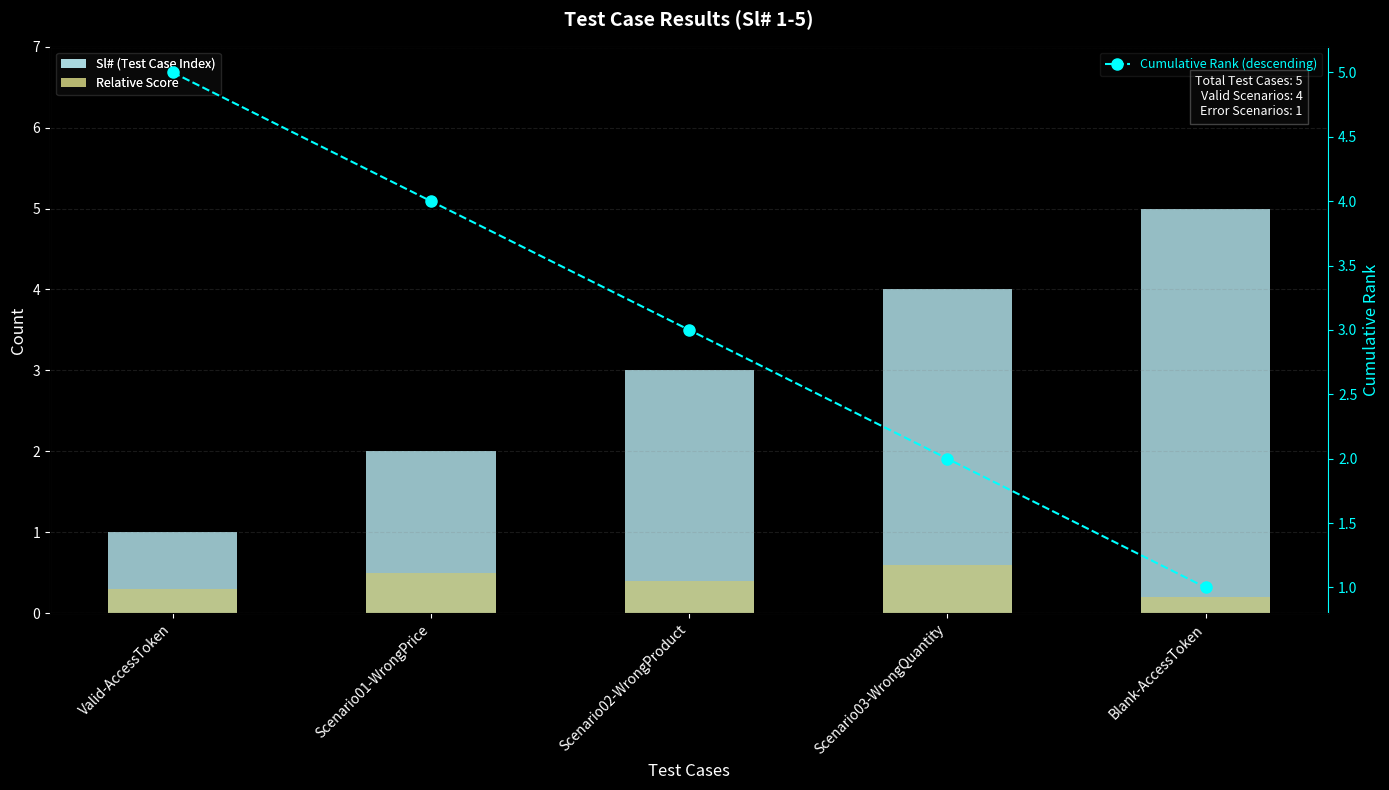

True or false: Cumulative Rank (descending) has a value of 8.9 at Valid-AccessToken.

False